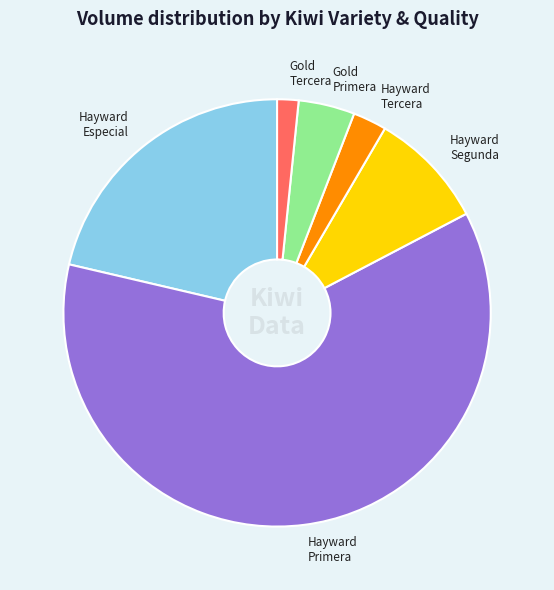

Rank the categories by value from lowest to highest.

Gold Tercera, Hayward Tercera, Gold Primera, Hayward Segunda, Hayward Especial, Hayward Primera